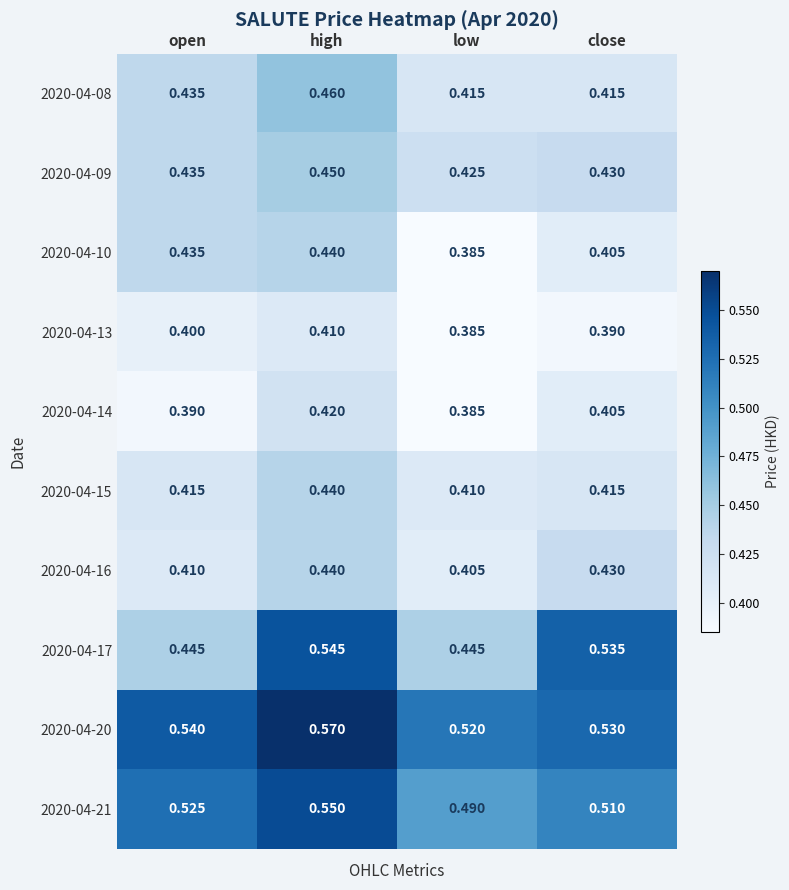

Which series has the largest range (max minus min)?

2020-04-17